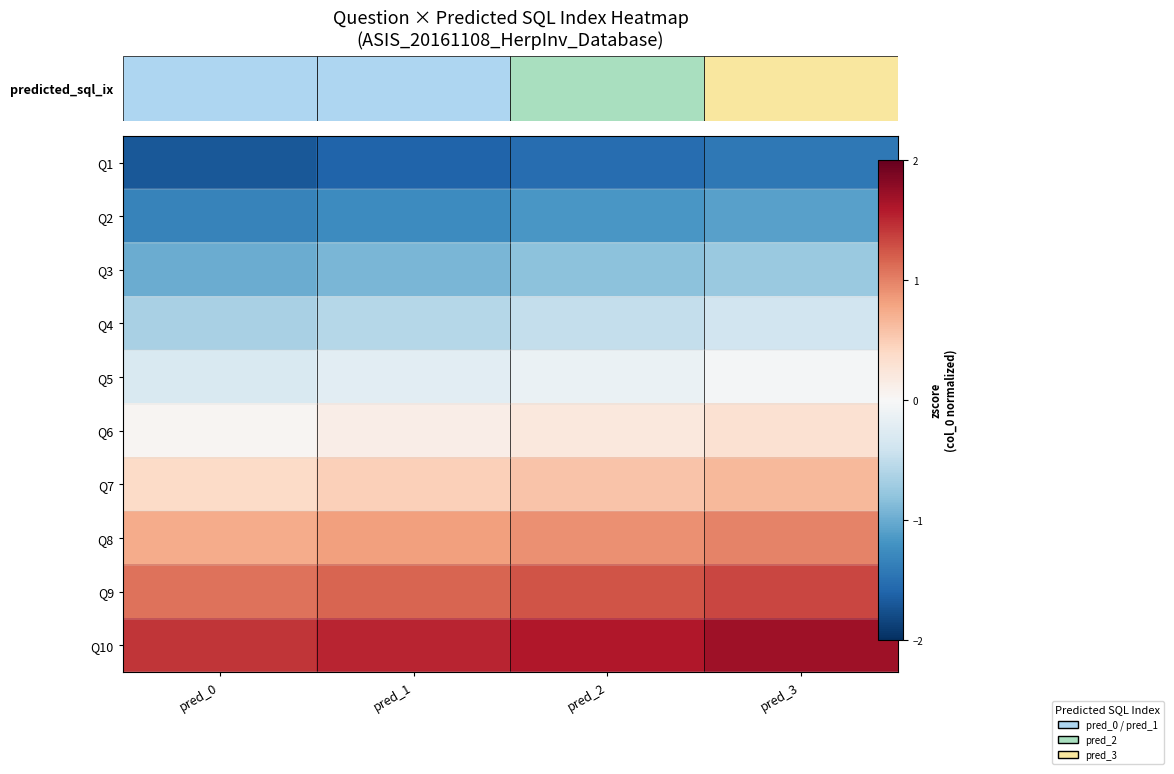

Which series has the largest total across all categories?

Q10